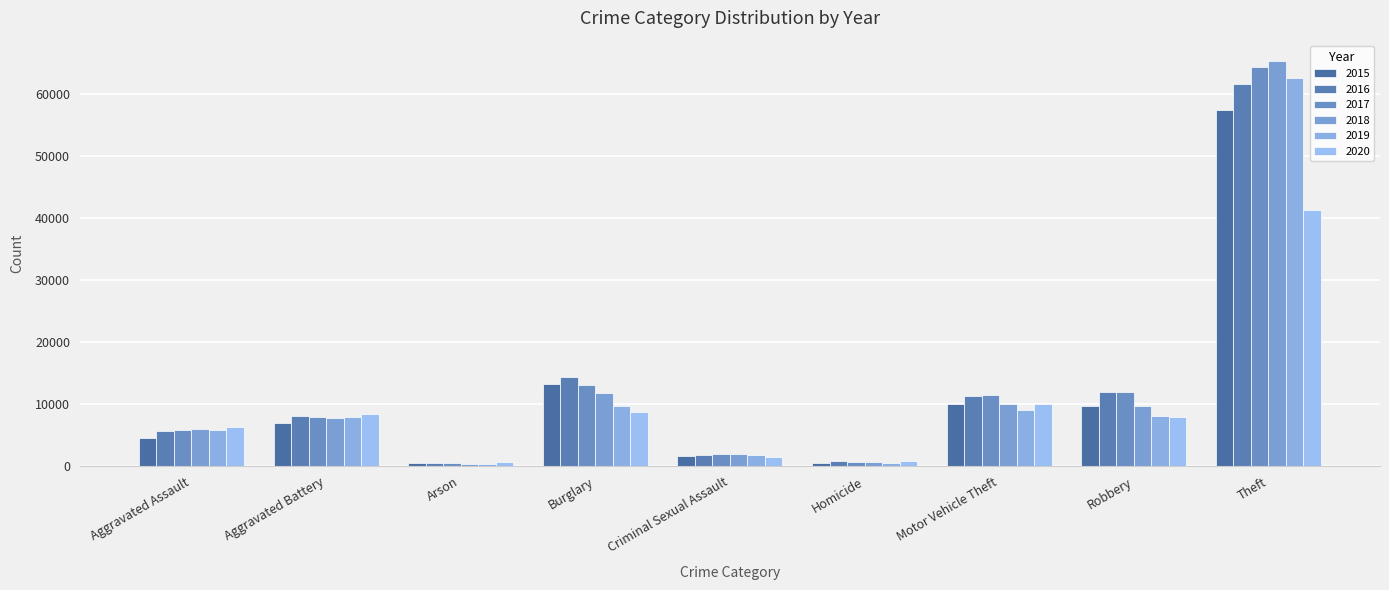

How many data points does each series have?

9